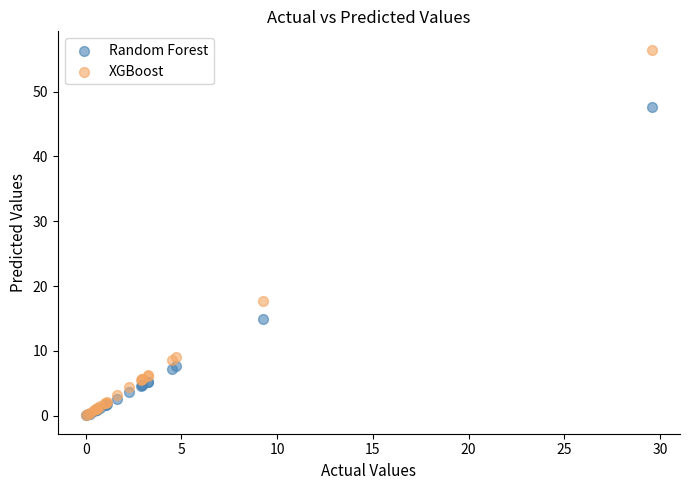

In the Random Forest series, what Y value is closest to 23?

14.9